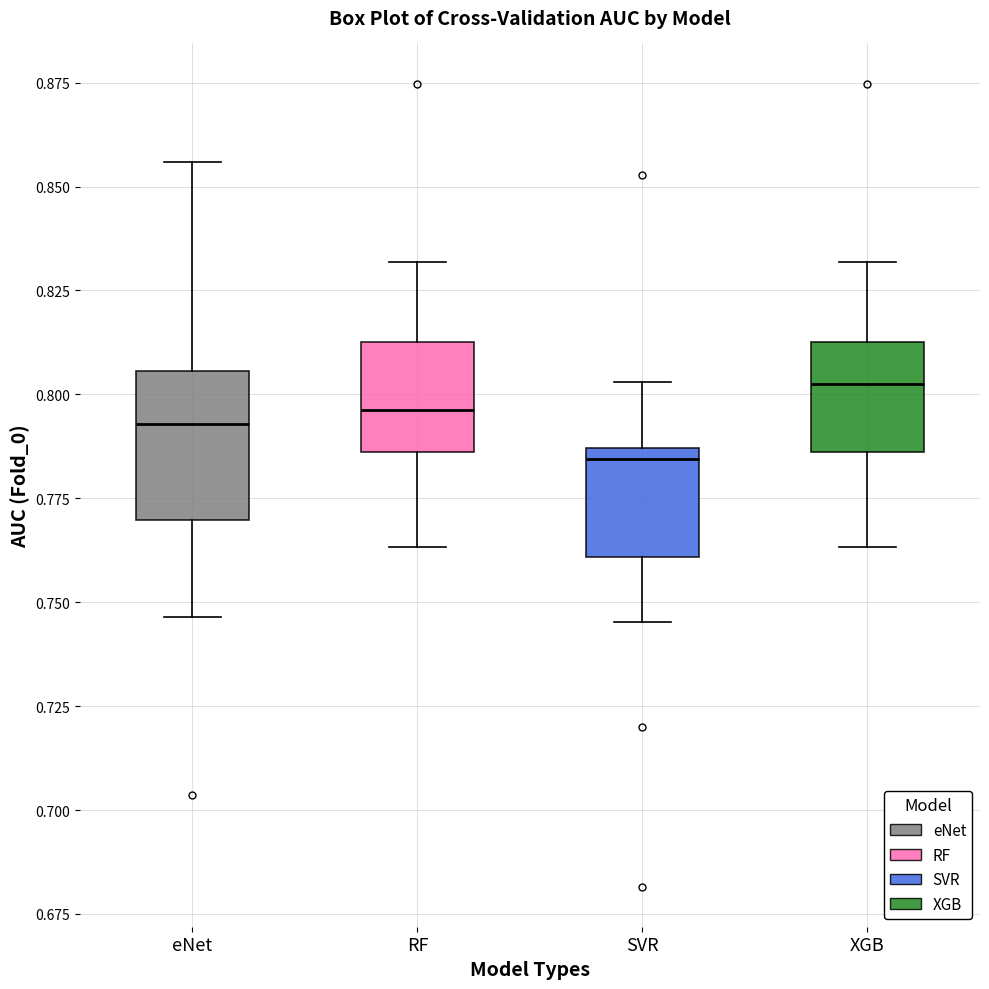

Reading left to right, read every box against the y-axis: the position of its median line, the range the box covers, and the ends of its whiskers. The values are not printed on the chart, so give them approximately, as read against the axis.

eNet: median 0.795, box 0.770 to 0.805, whiskers 0.745 to 0.855
RF: median 0.795, box 0.785 to 0.815, whiskers 0.765 to 0.830
SVR: median 0.785 (just below the box's upper edge), box 0.760 to 0.785, whiskers 0.745 to 0.805
XGB: median 0.805, box 0.785 to 0.815, whiskers 0.765 to 0.830